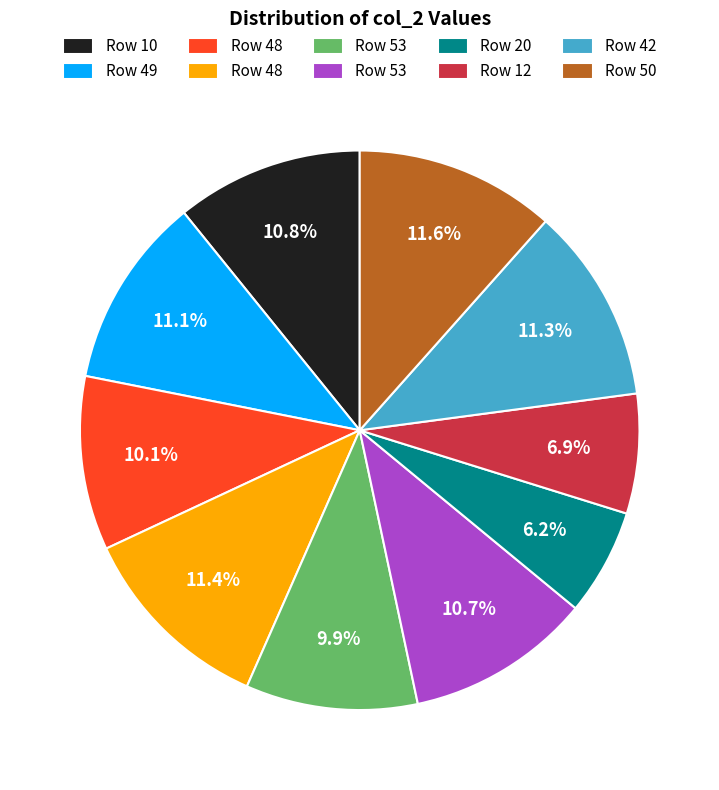

Is there any slice that represents more than half of the pie?

No